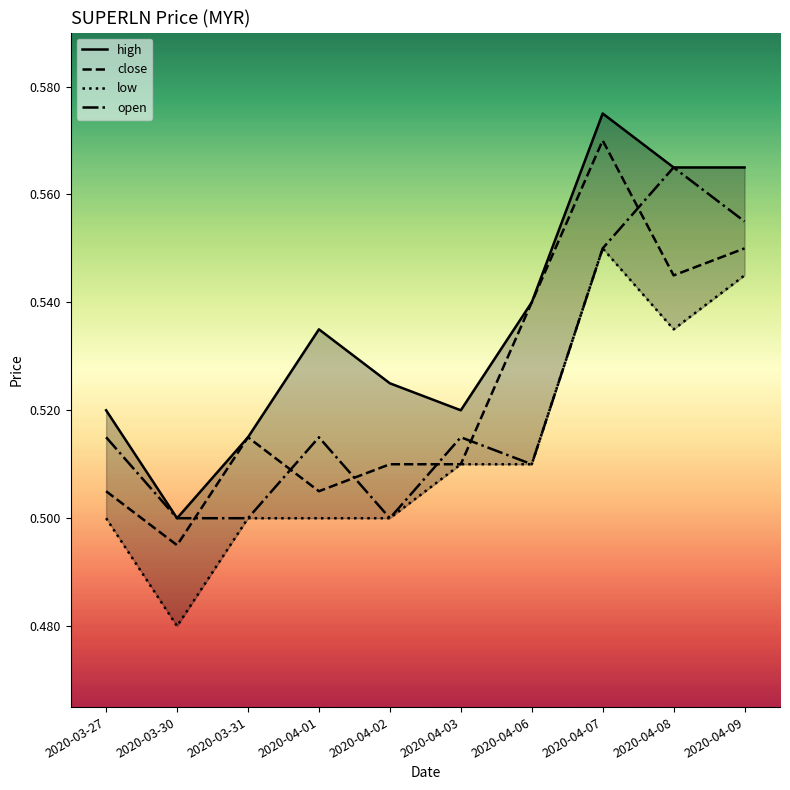

Which label corresponds to the smallest value in the chart?

2020-03-30